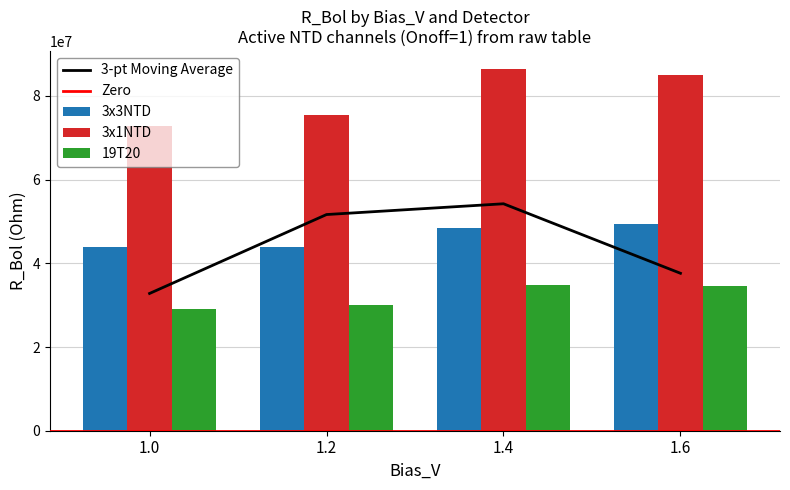

The 3x1NTD series shows 84869800.5 at 1.6. True or false?

True